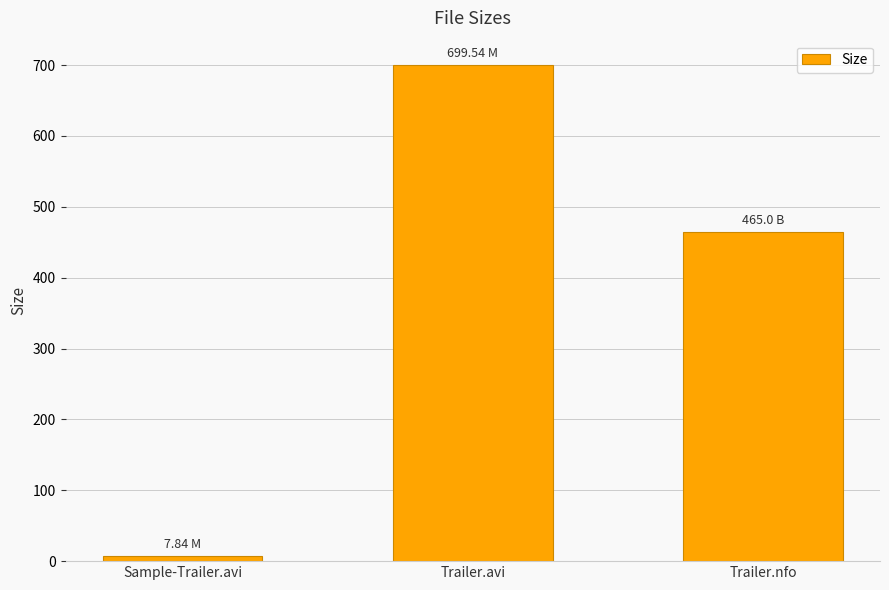

How many bars are there in total?

3